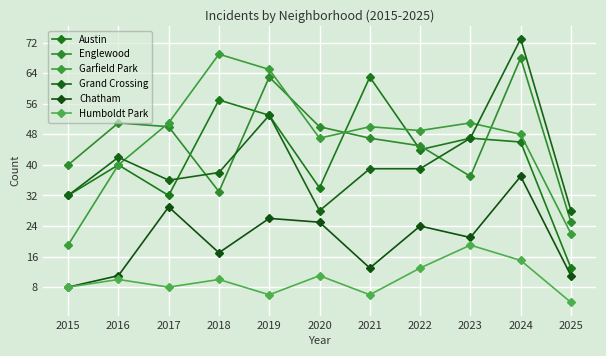

At 2024, list the series in order from largest to smallest.

Grand Crossing, Englewood, Garfield Park, Austin, Chatham, Humboldt Park